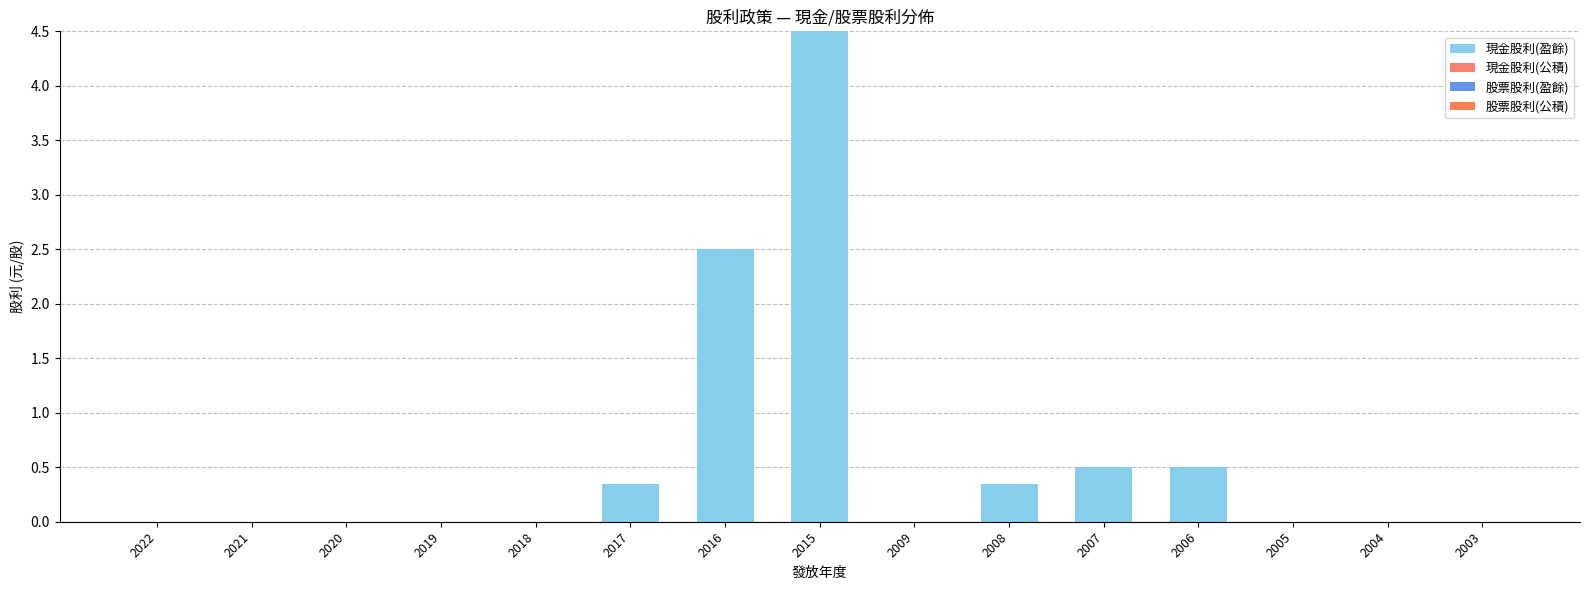

How many series are shown in this chart?

1